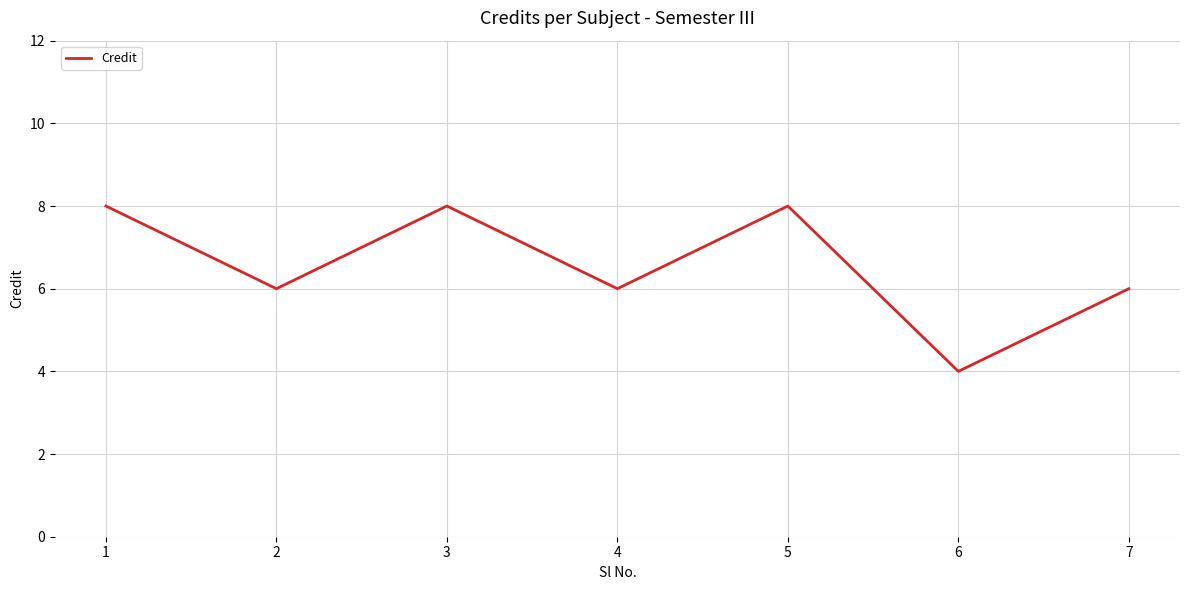

Count the number of data series in this chart.

1